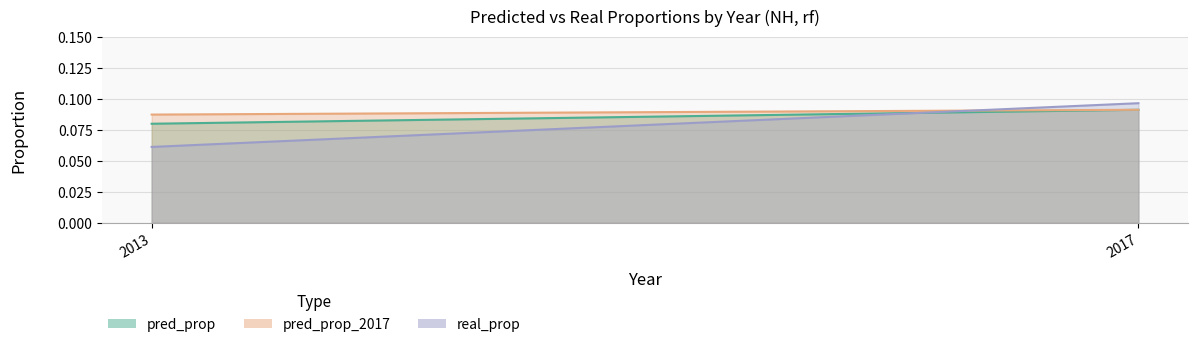

How many lines are shown in the chart?

3